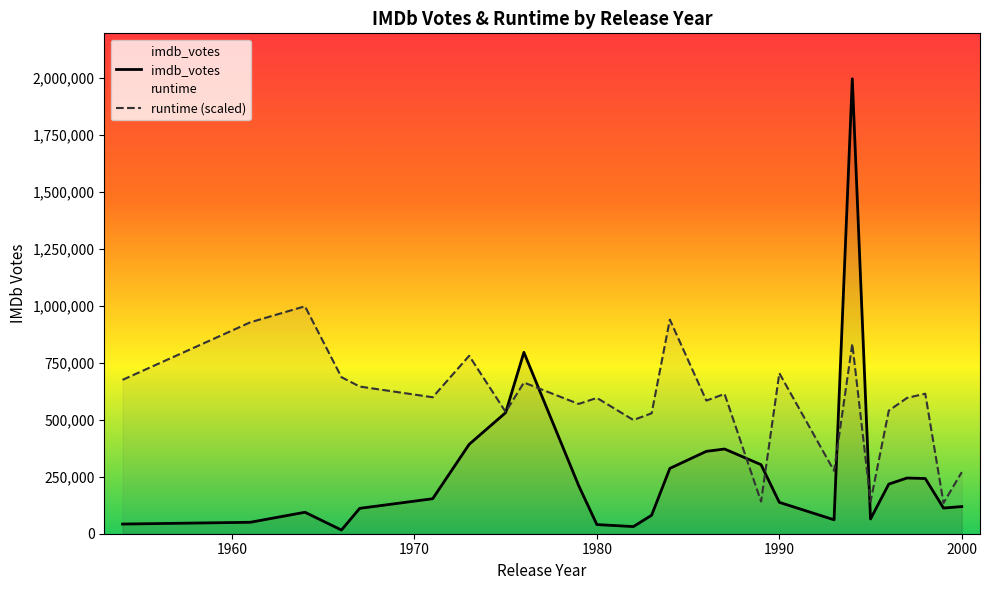

What is the difference between the maximum and second lowest values in the runtime (scaled) series?

856504.3